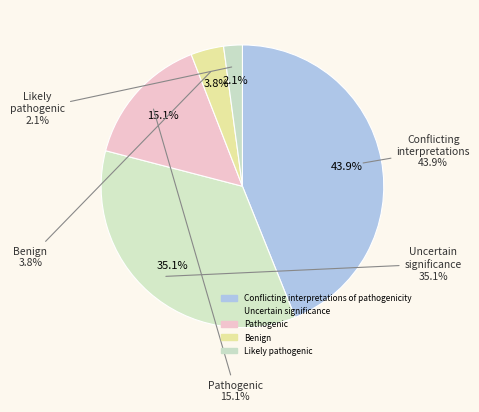

To the nearest percent, what is the average slice percentage?

20%